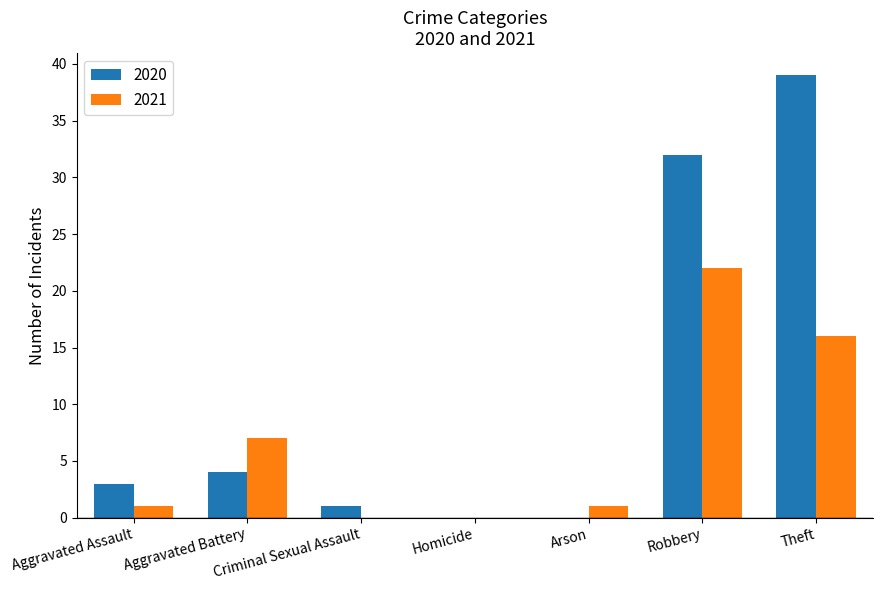

How many distinct data groups are displayed?

2